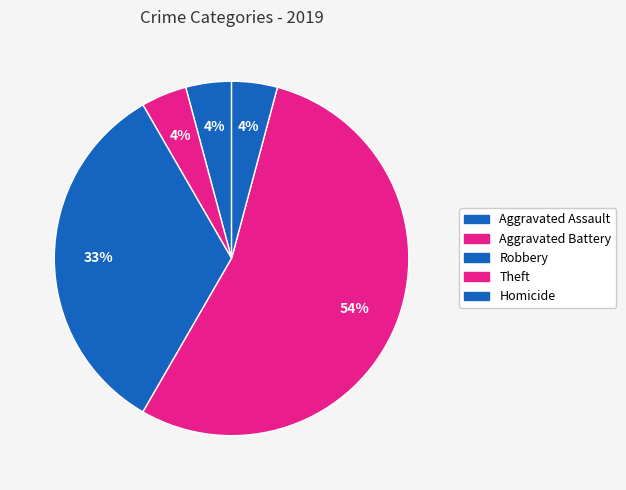

The Homicide slice represents 1% of the pie. True or false?

False